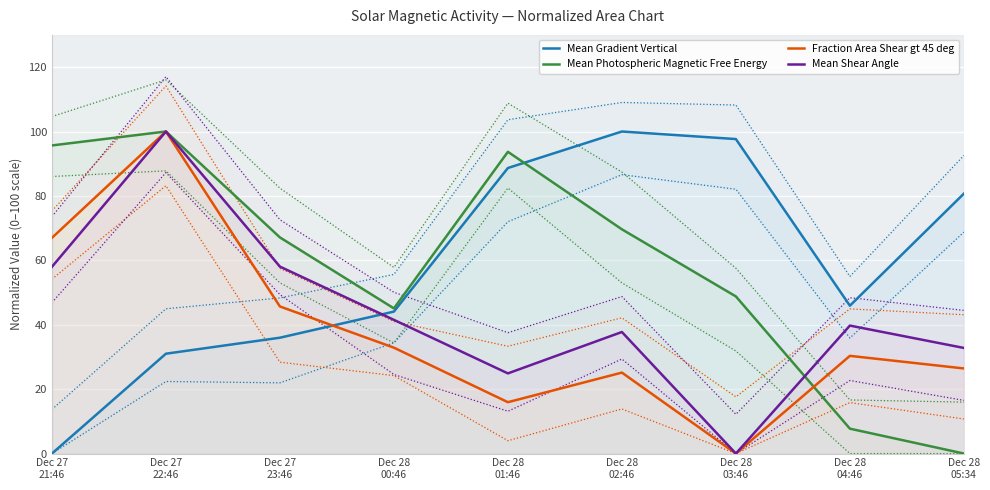

At which label does Mean Shear Angle first exceed 39?

Dec 27
21:46